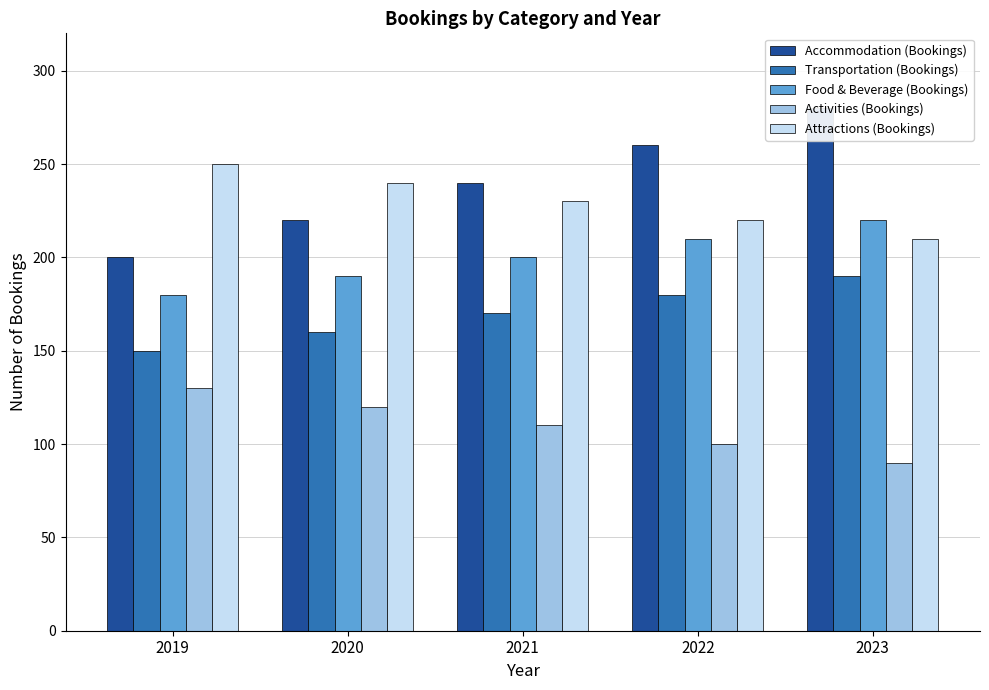

Is the value of Food & Beverage (Bookings) at 2020 greater than the value of Accommodation (Bookings) at 2019?

No